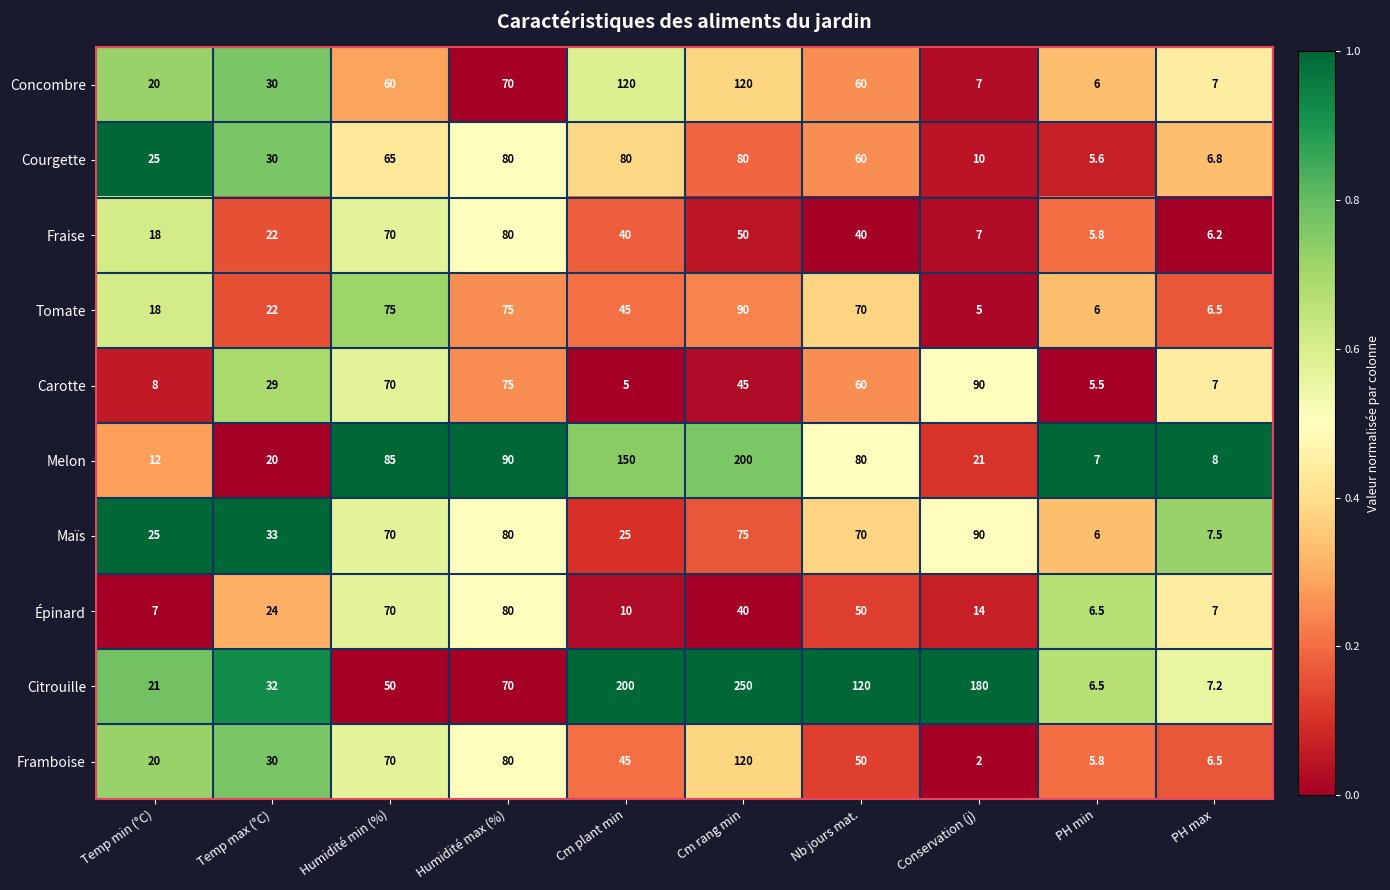

What is the average value of the Citrouille series?

93.7